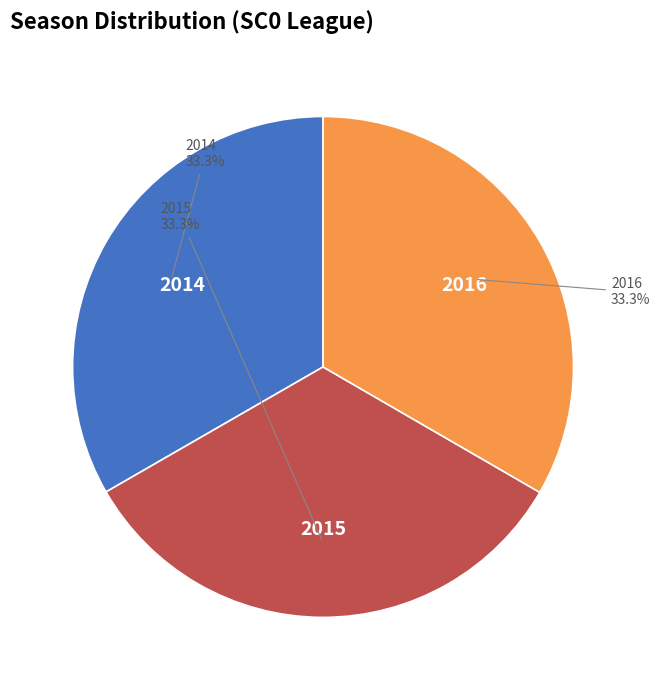

Is there a majority slice in this chart?

No